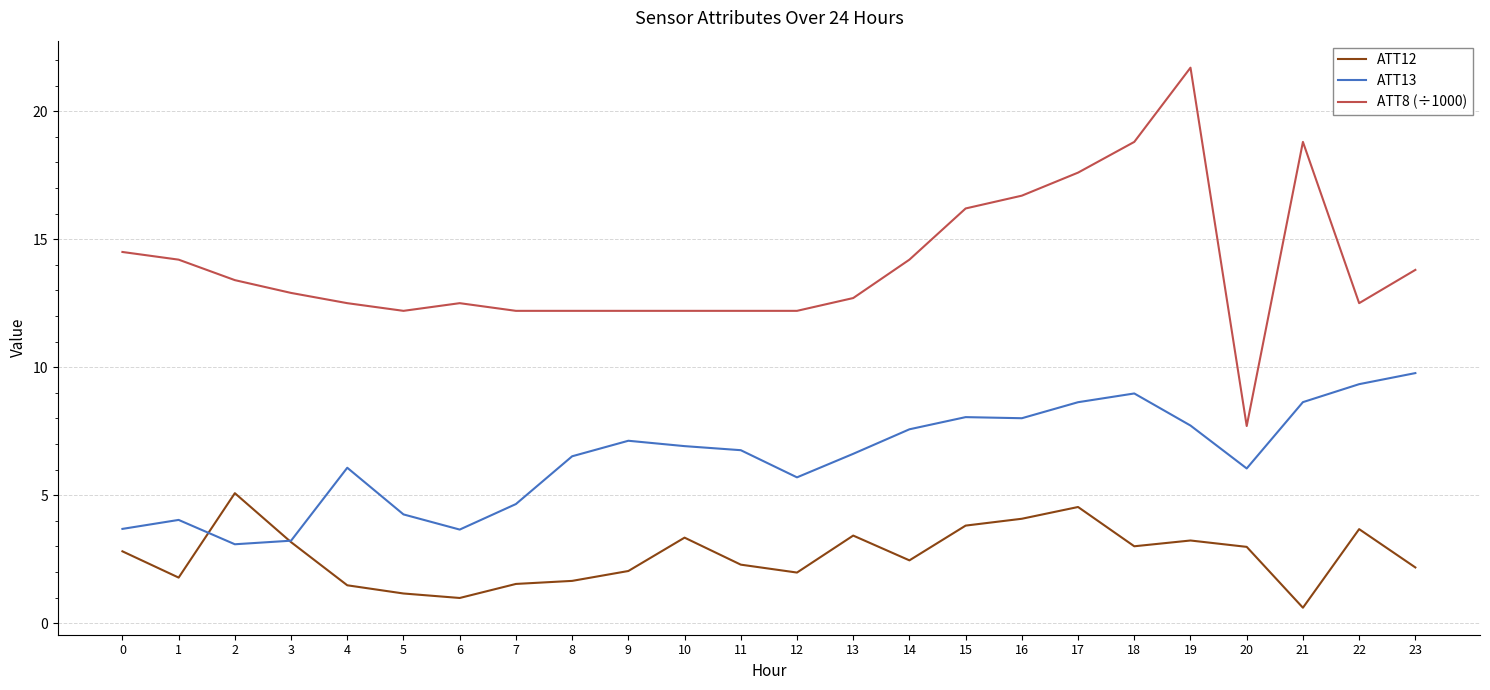

True or false: ATT8 (÷1000) and ATT13 intersect in this chart.

False